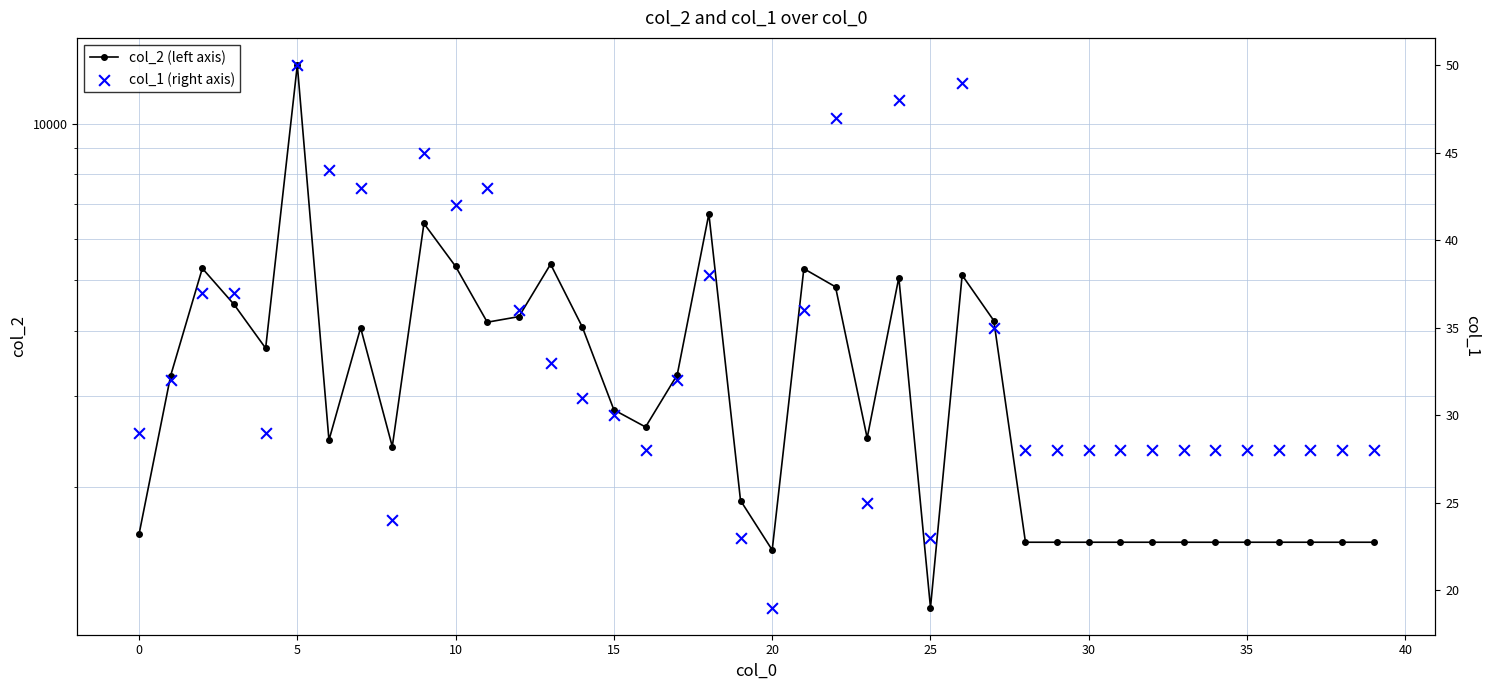

What is the total value across all series at 32?

1596